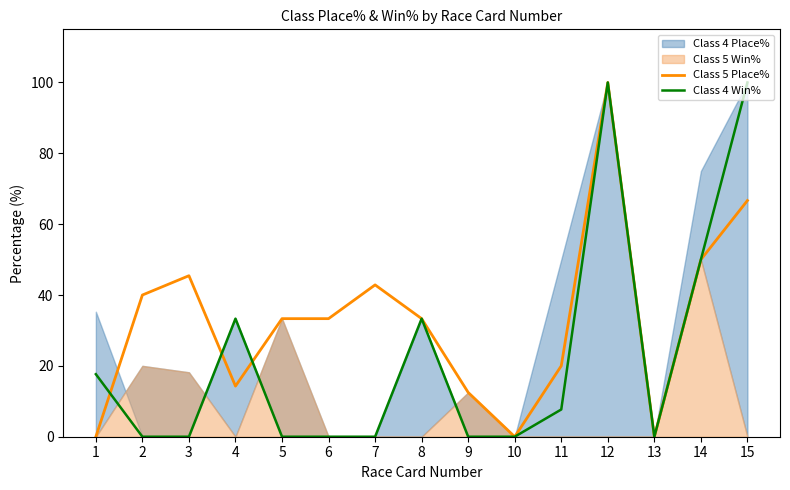

The value of Class 4 Win% at 9 is 0.0. True or false?

True